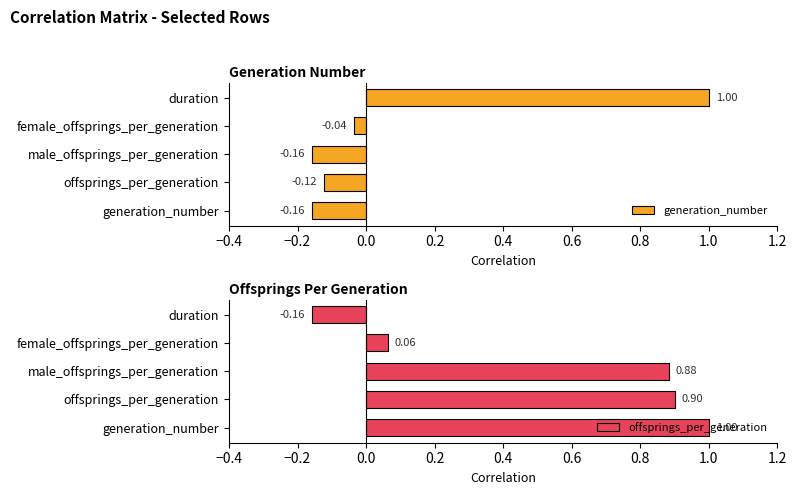

What is the difference between the generation_number values at duration and offsprings_per_generation?

1.1